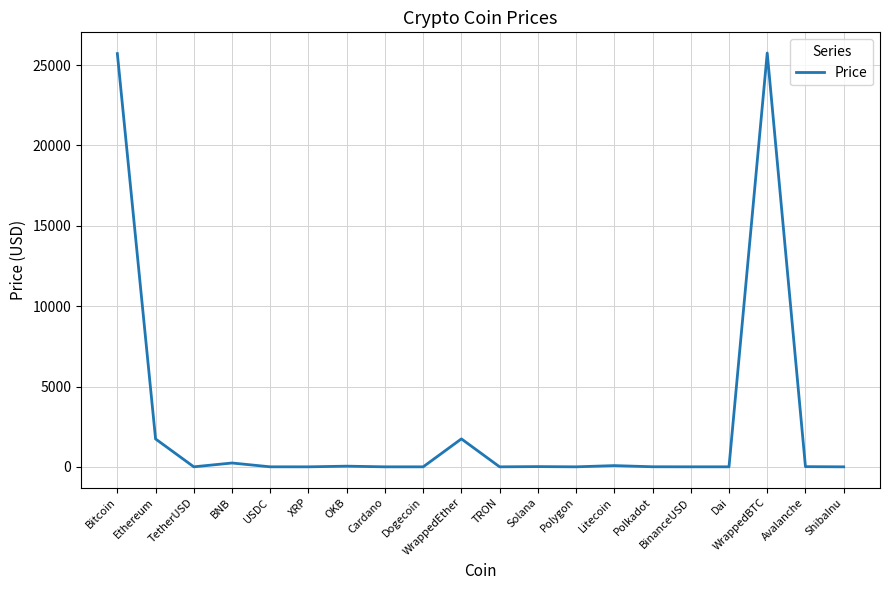

Between TRON and WrappedEther, which is larger?

WrappedEther